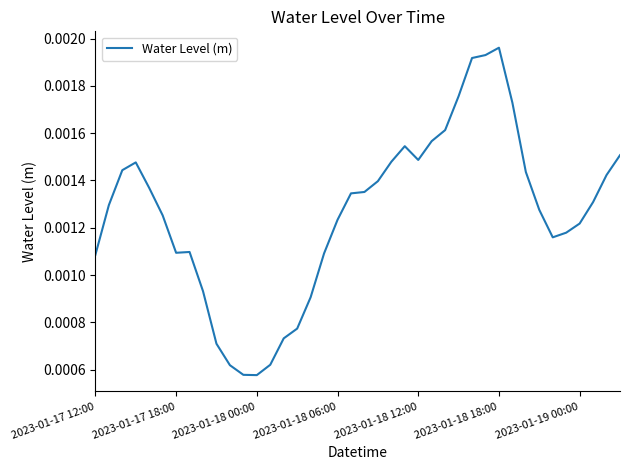

What is the sum of all values?

0.1